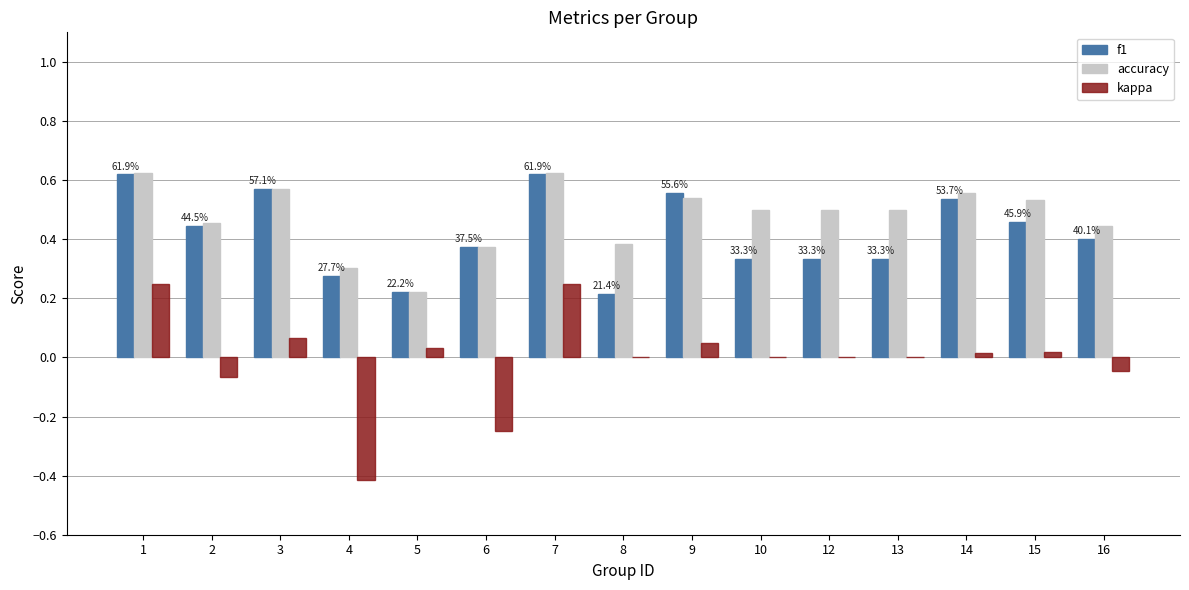

Which series changed the most between 2 and 3?

kappa